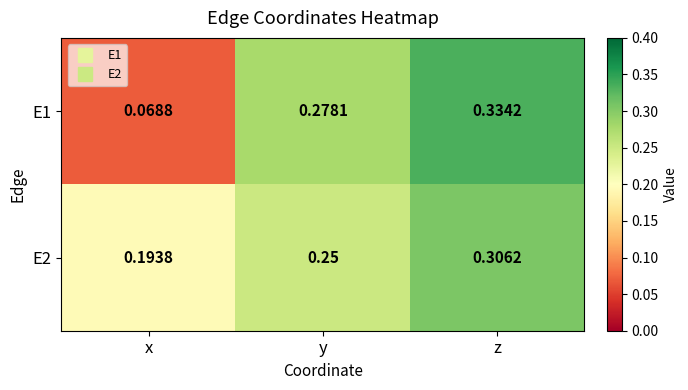

Rank the categories by E2 value from highest to lowest.

z, y, x